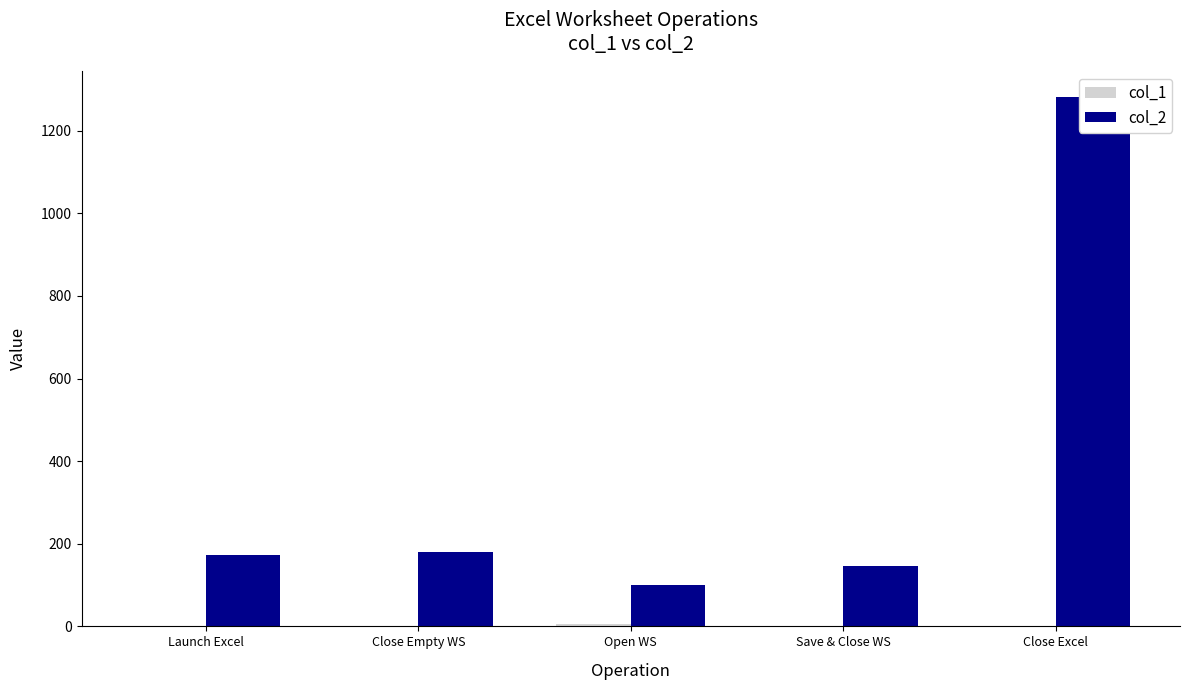

What are all the series names shown in the legend?

col_1, col_2